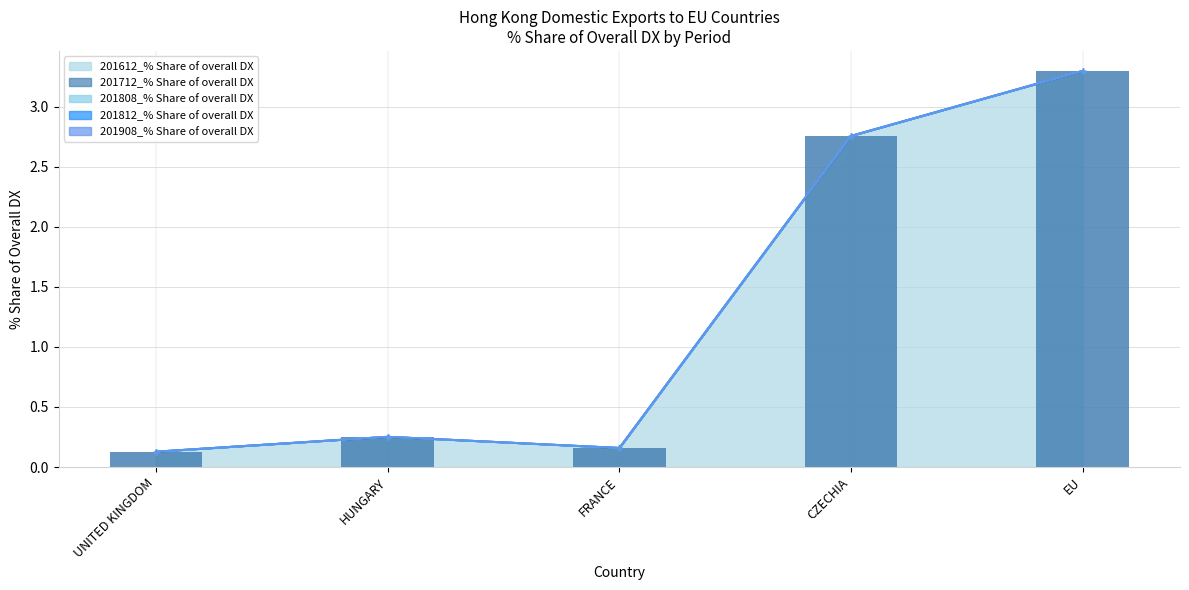

How many categories are shown in the chart?

5